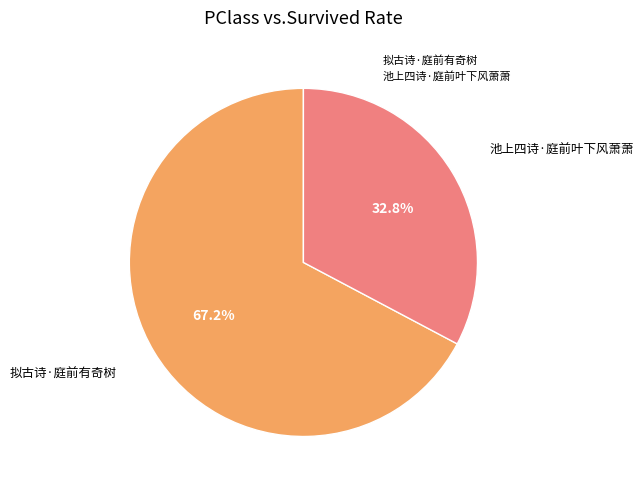

Between 池上四诗·庭前叶下风萧萧 and 拟古诗·庭前有奇树, which is larger?

拟古诗·庭前有奇树